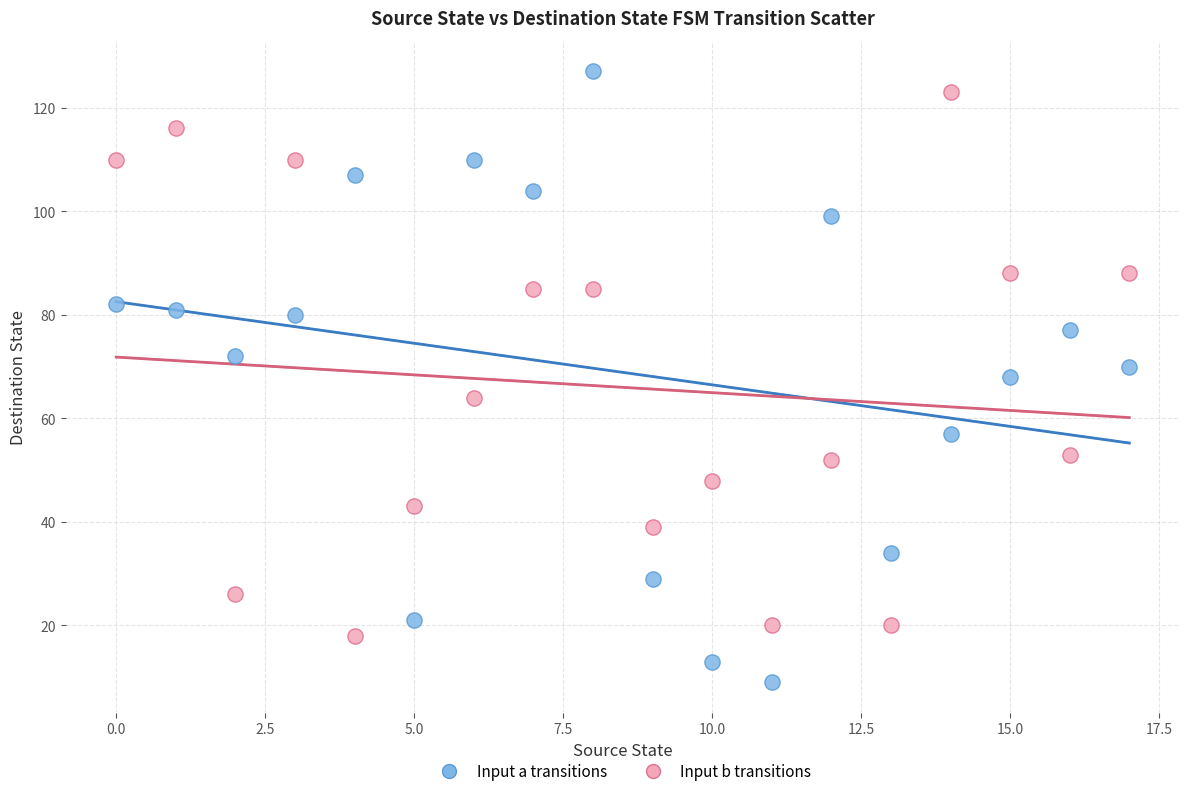

Across all data points, what is the range of Y values (max minus min)?

118